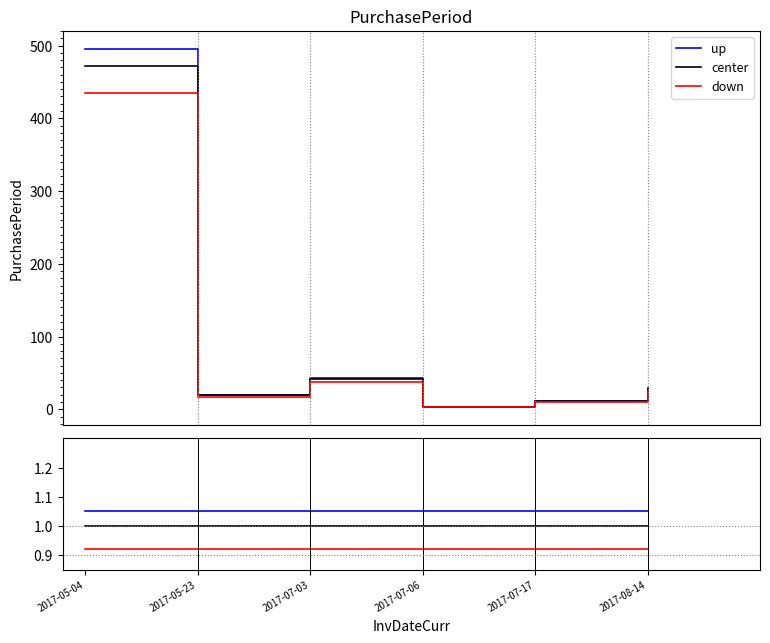

True or false: center and down intersect in this chart.

False